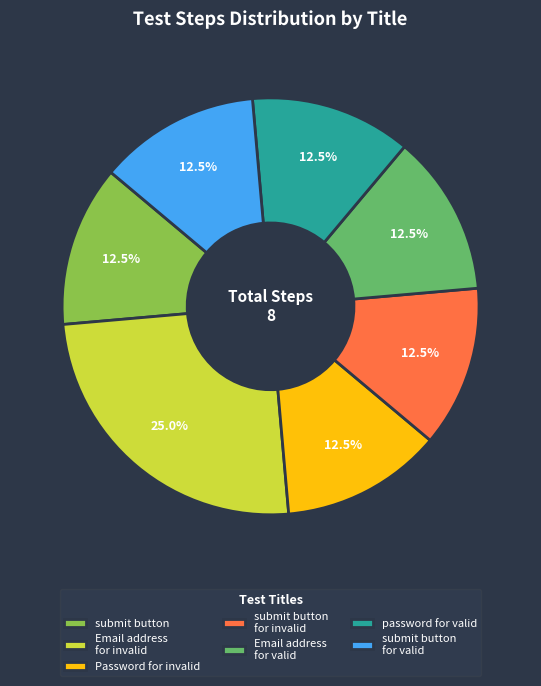

Does submit button for invalid represent more than half of the total?

No